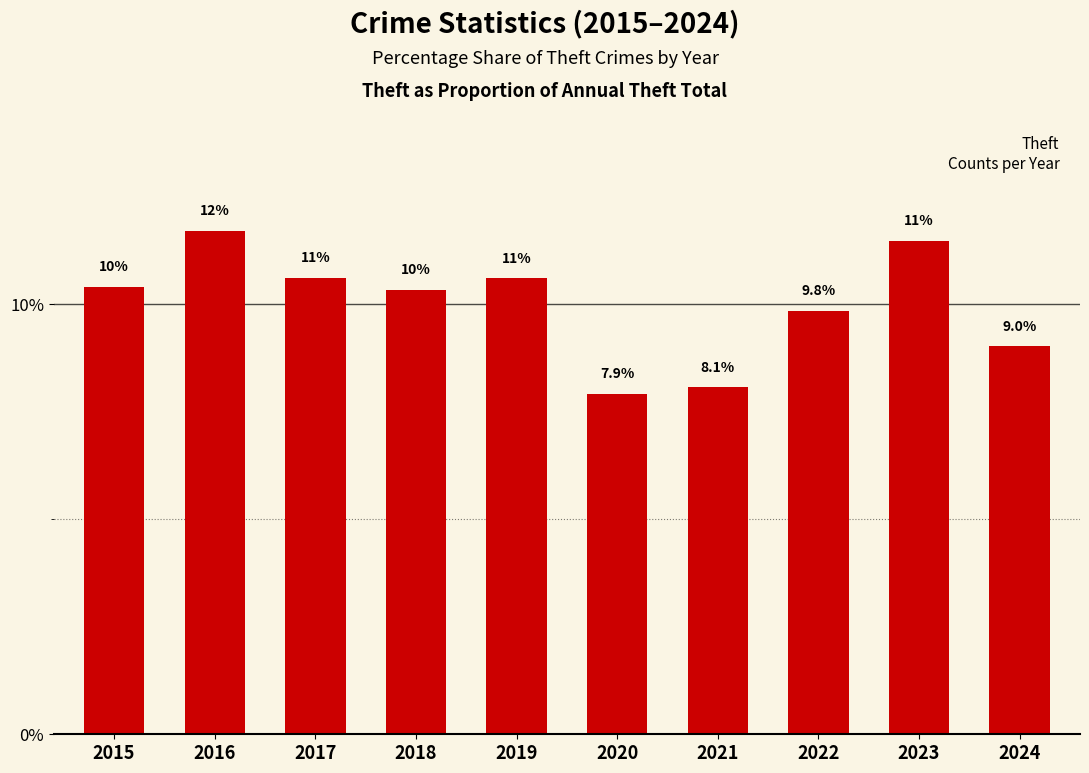

How many bars are there in total?

10